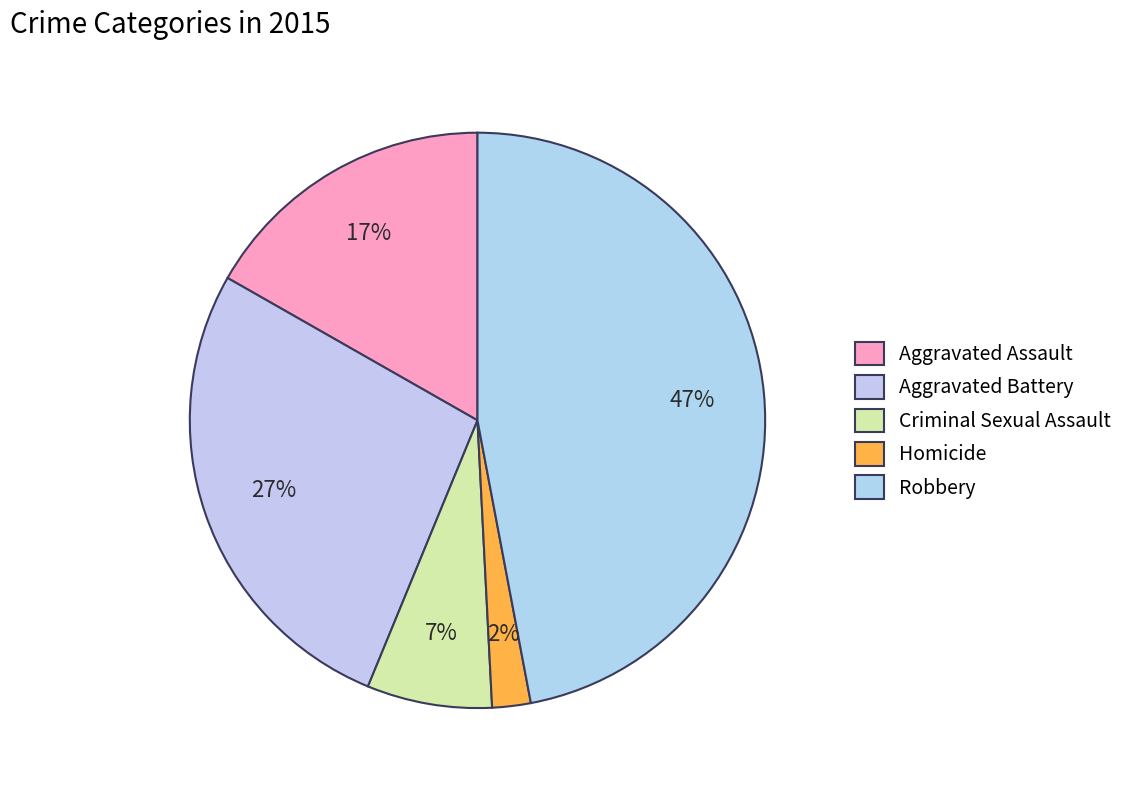

The Homicide slice represents 13% of the pie. True or false?

False